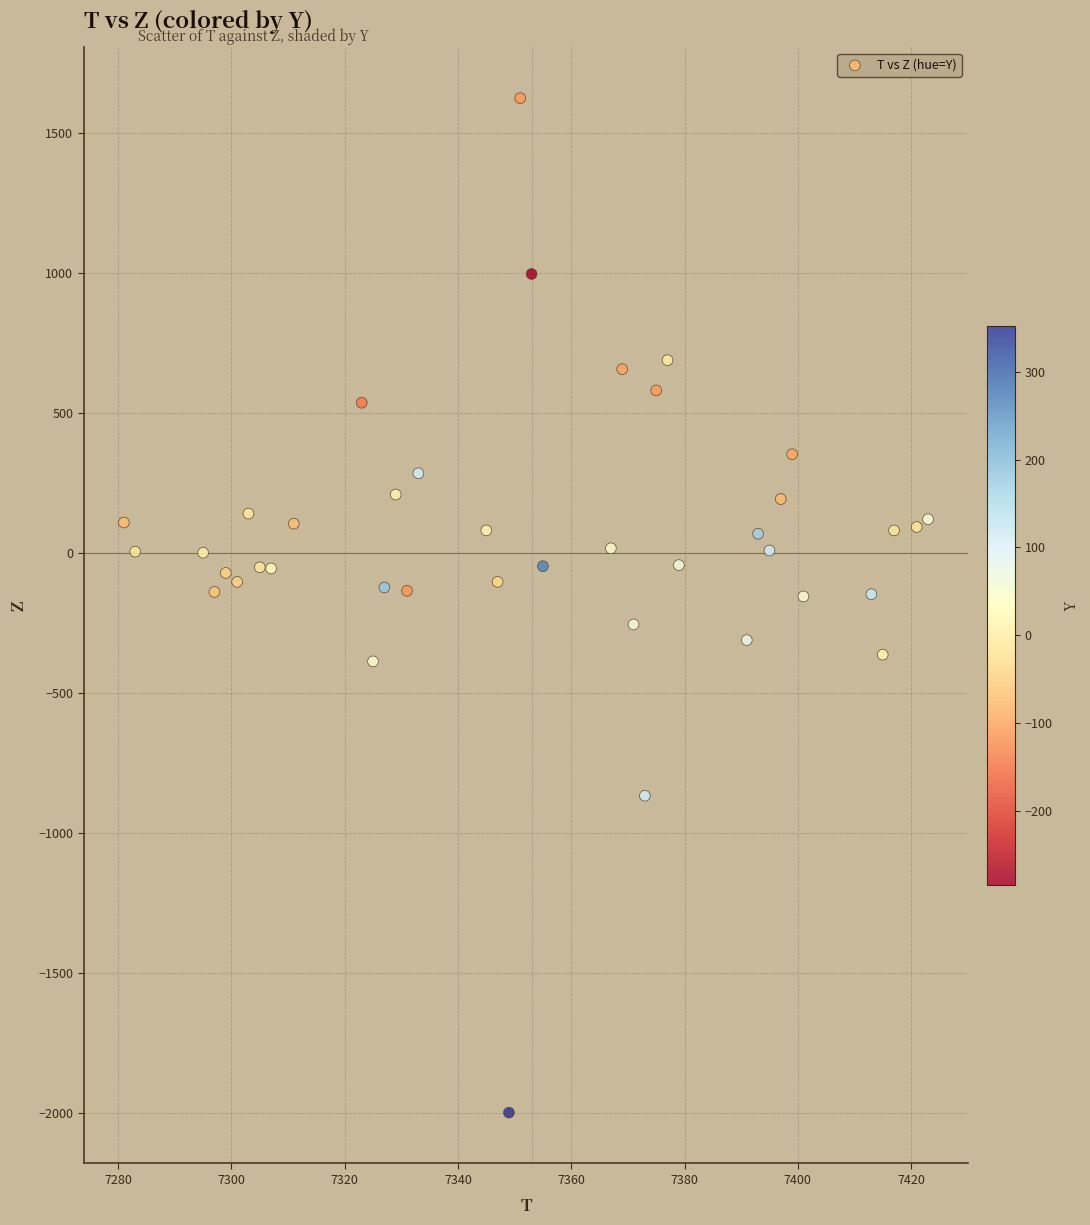

What is the range of X values (max minus min)?

142